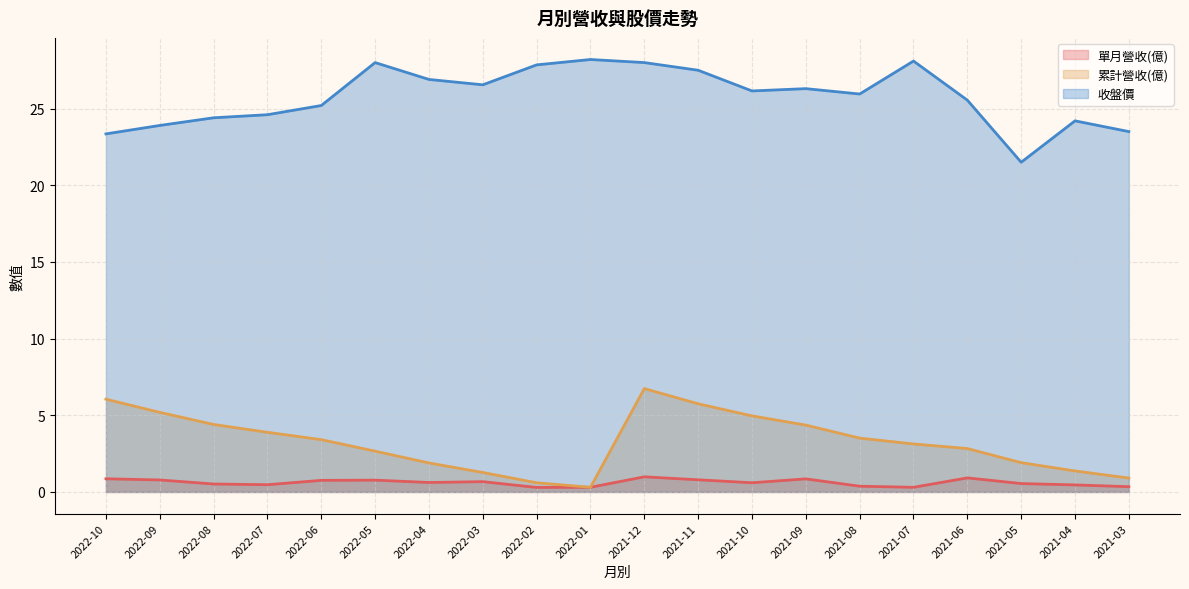

How many series are shown in this chart?

3